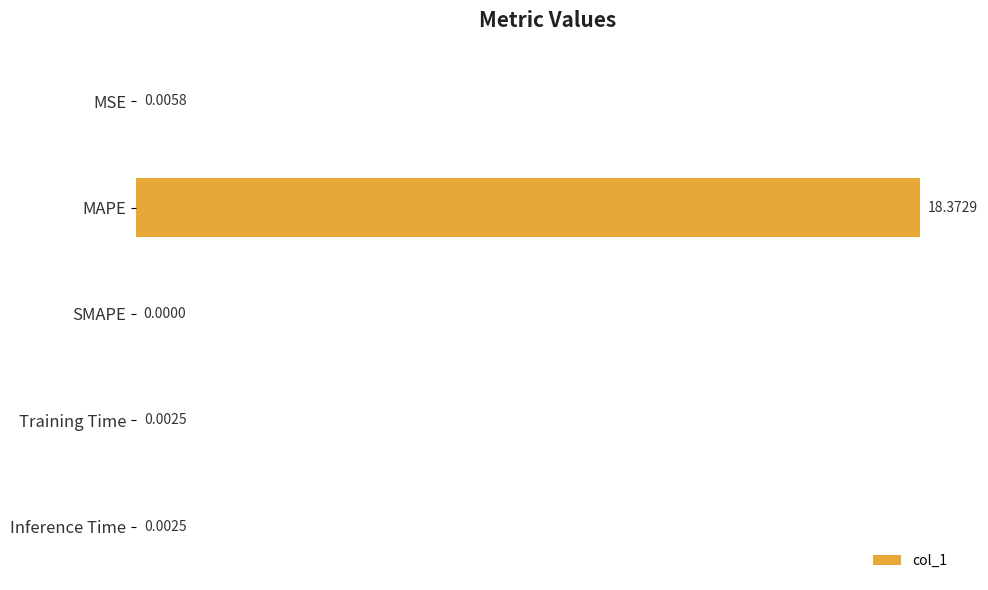

What is the maximum value shown in the chart?

18.4